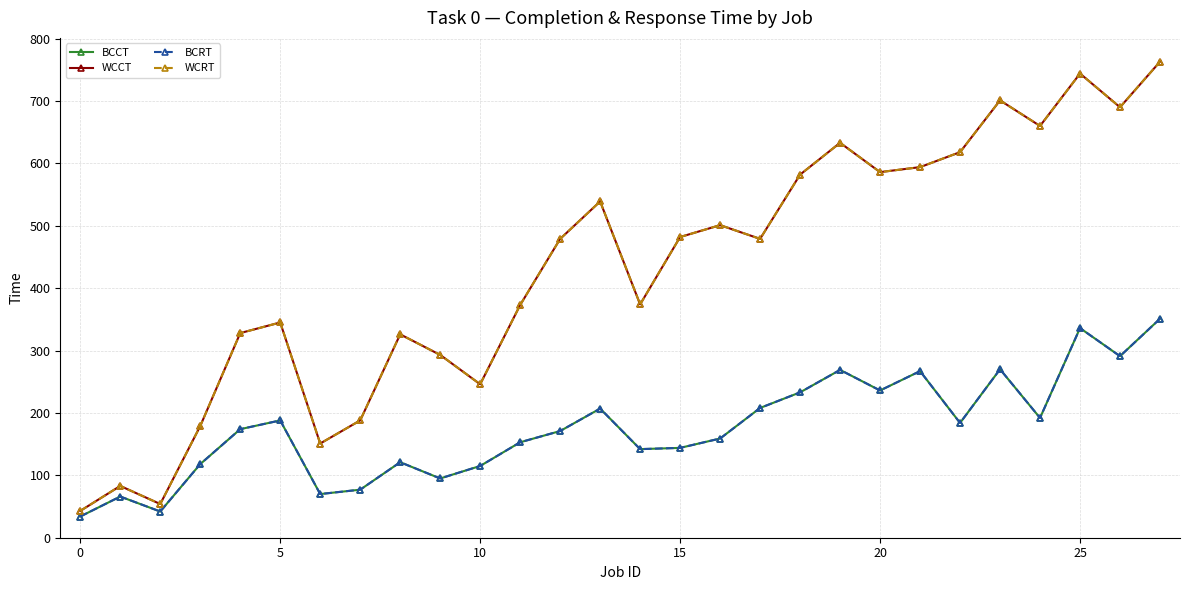

Does the chart have visible grid lines?

Yes